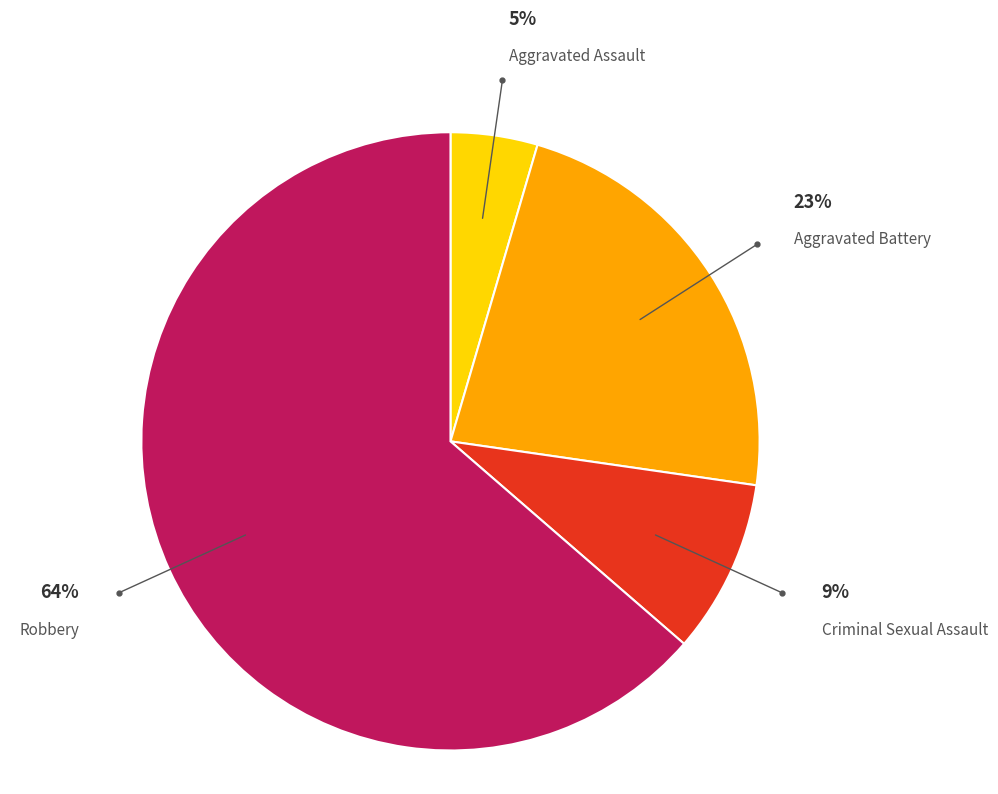

Between Aggravated Battery and Criminal Sexual Assault, which is larger?

Aggravated Battery